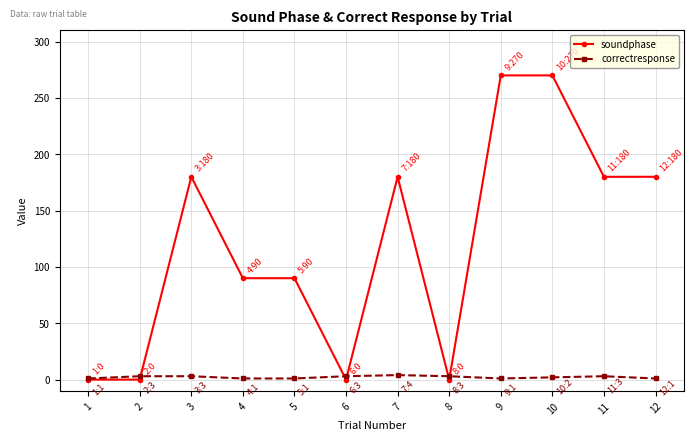

Is it true that soundphase equals 0 at 1?

True